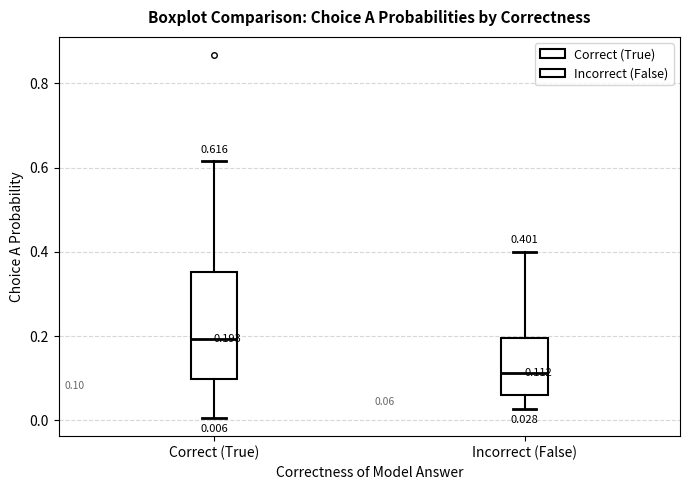

Comparing the boxes themselves (not the whiskers), which one is the tallest?

Correct (True)